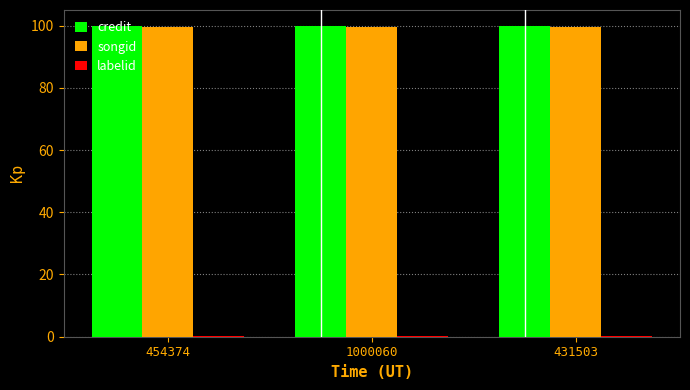

How many series are shown in this chart?

3